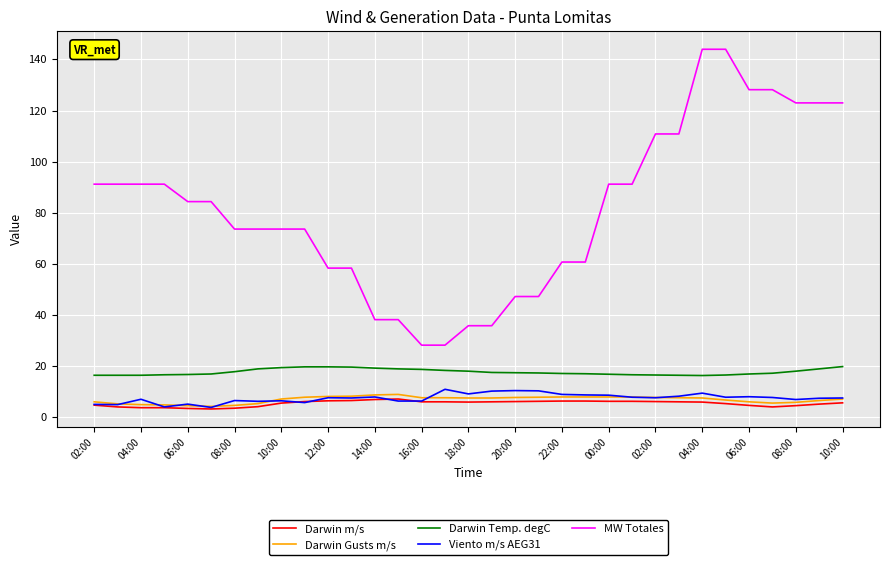

How many lines are shown in the chart?

5